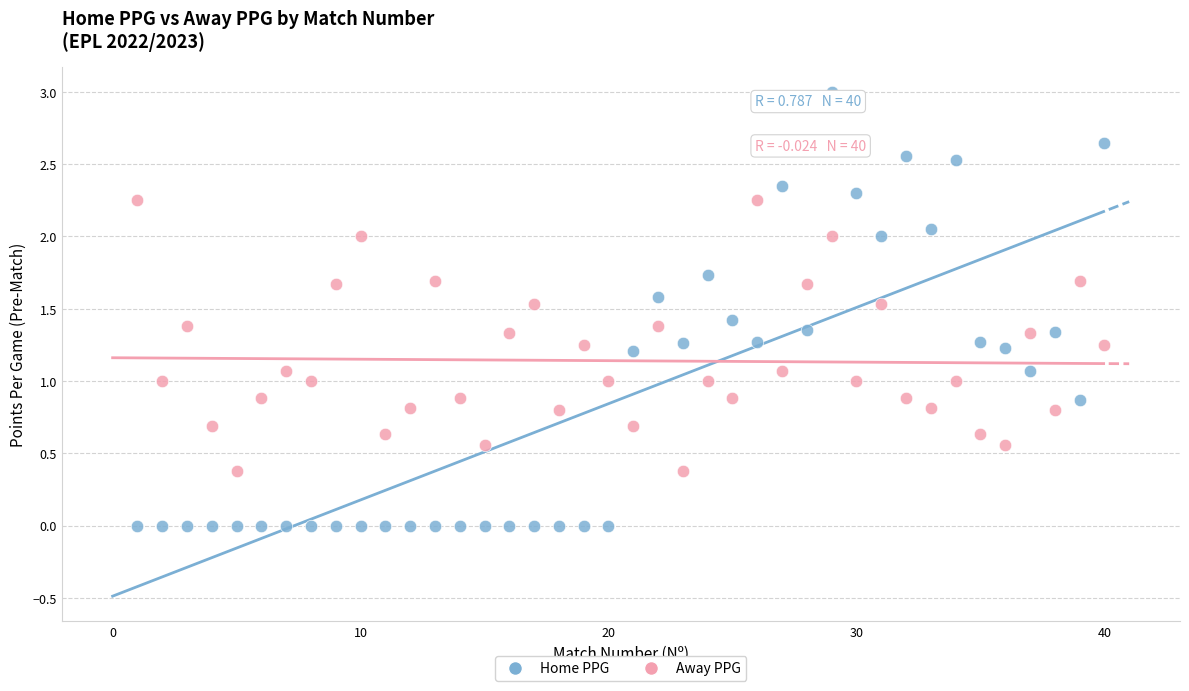

What are all the series names shown in the legend?

Home PPG, Away PPG